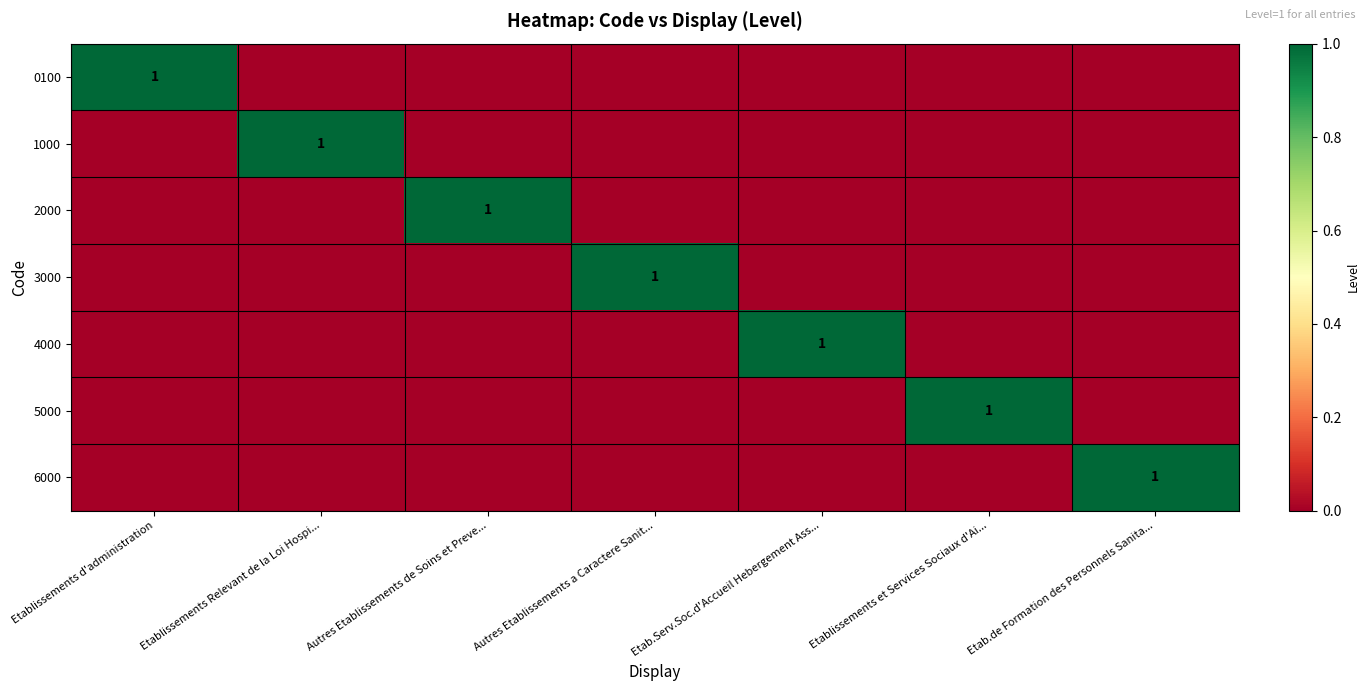

The value of 6000 at Etab.de Formation des Personnels Sanita... is 1. True or false?

True